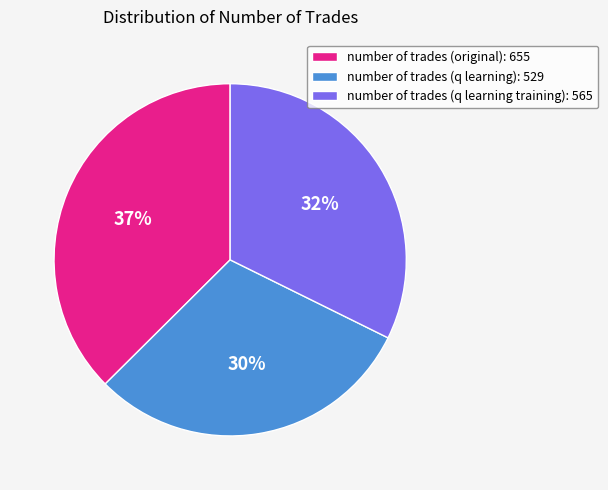

Is there a majority slice in this chart?

No